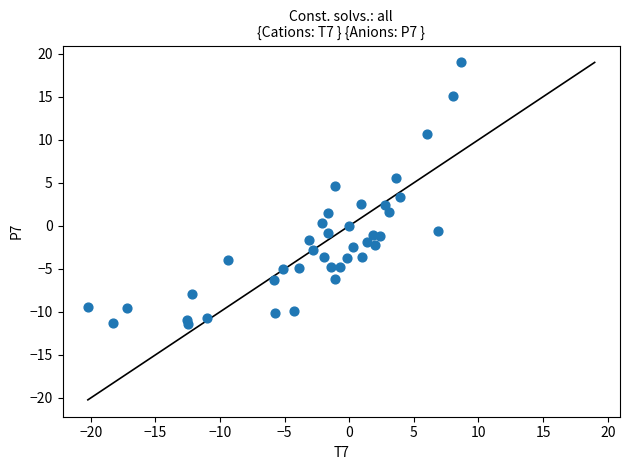

What is the range of X values (max minus min)?

28.9